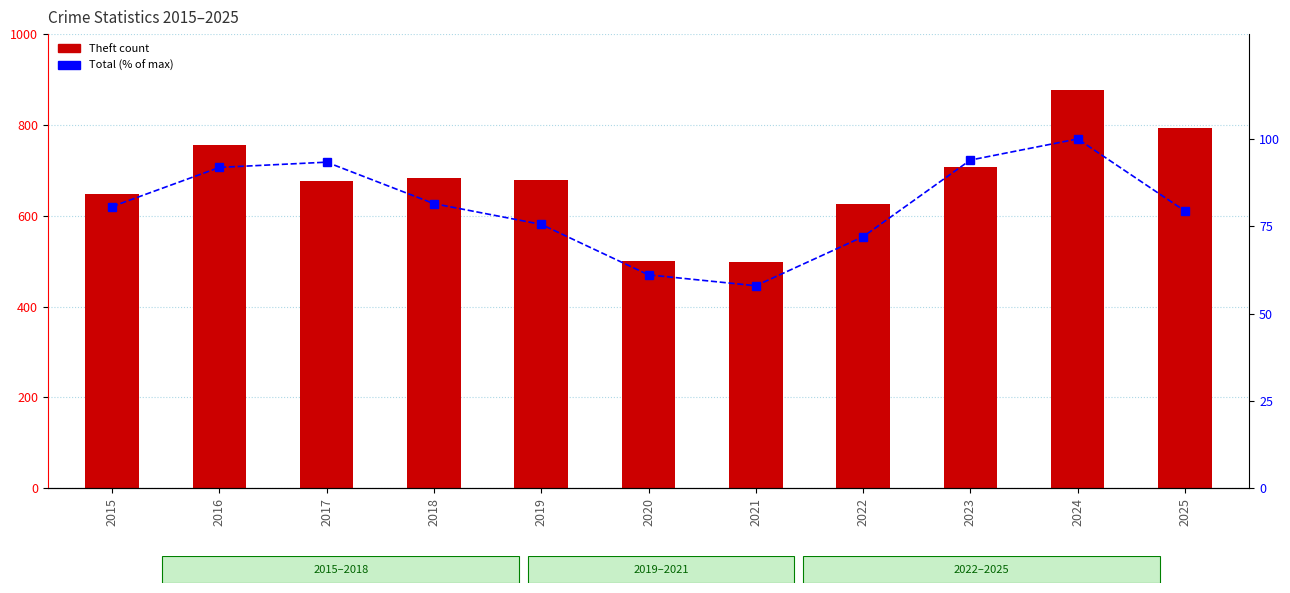

Which series has the largest range (max minus min)?

Theft